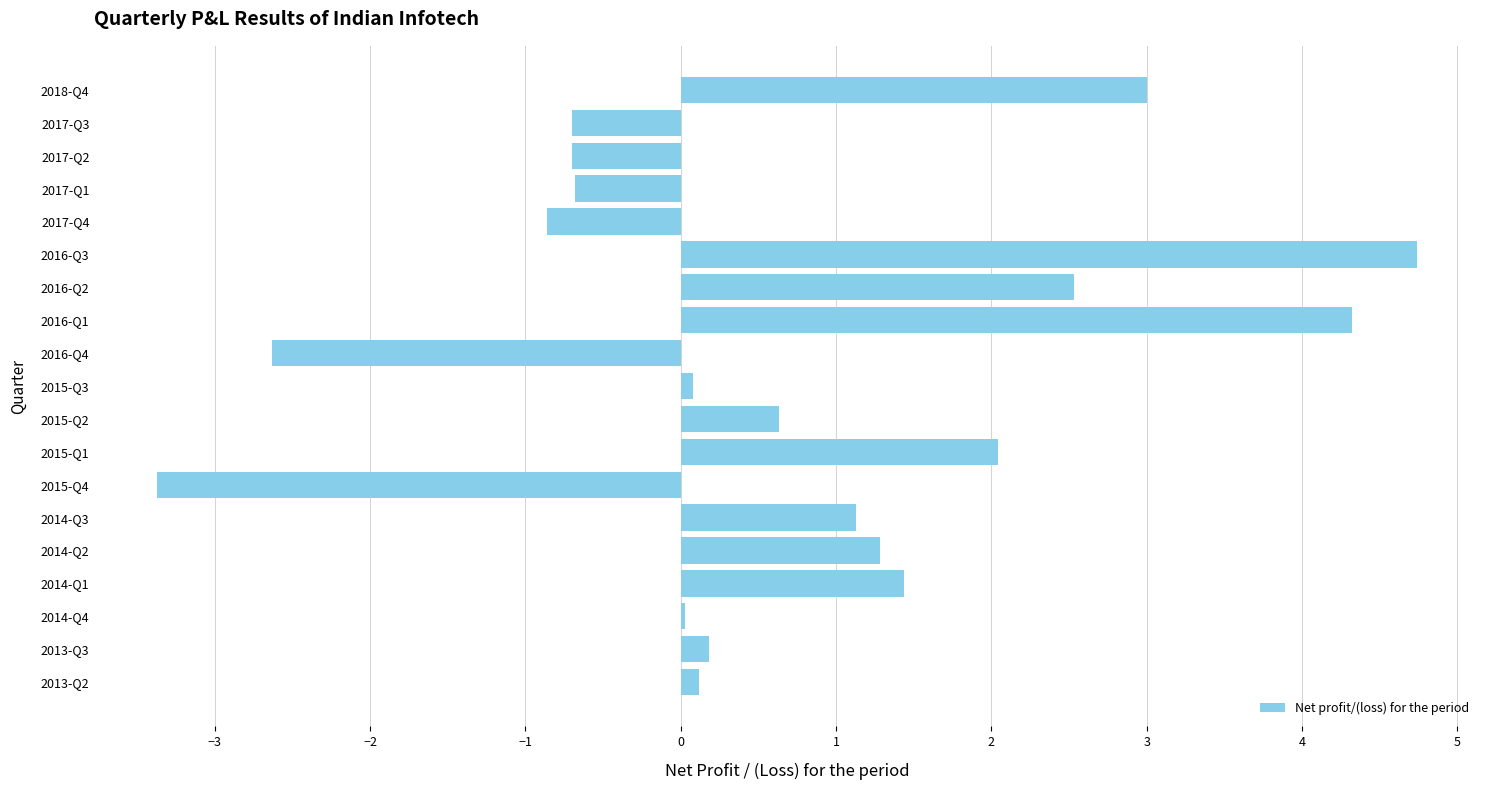

What value does the data have at 2017-Q4?

-0.9